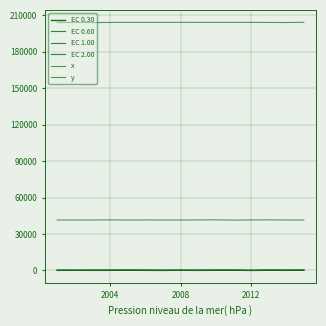

How many interior local valleys does the y series have?

4